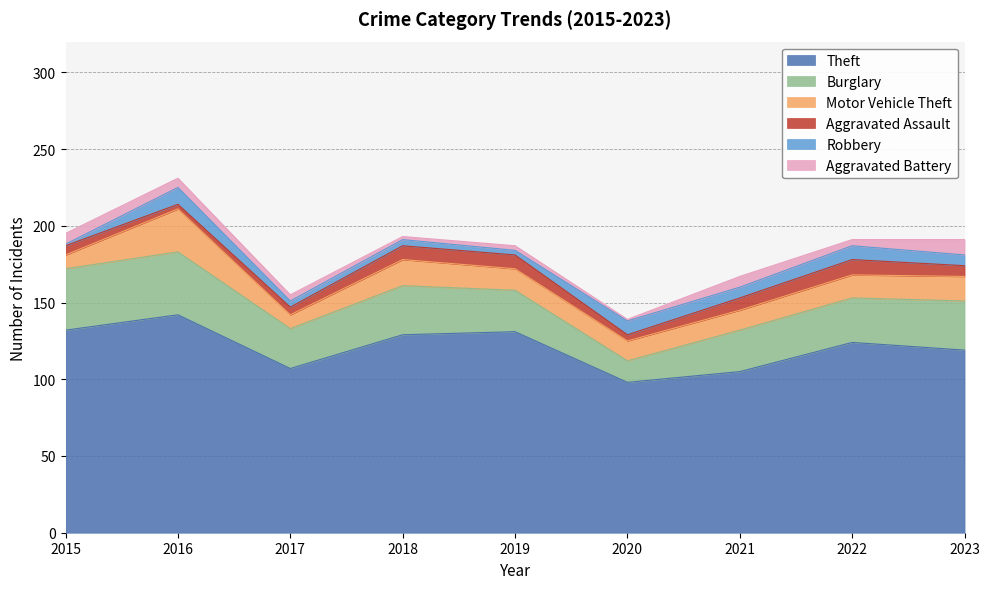

What are all the series names shown in the legend?

Theft, Burglary, Motor Vehicle Theft, Aggravated Assault, Robbery, Aggravated Battery